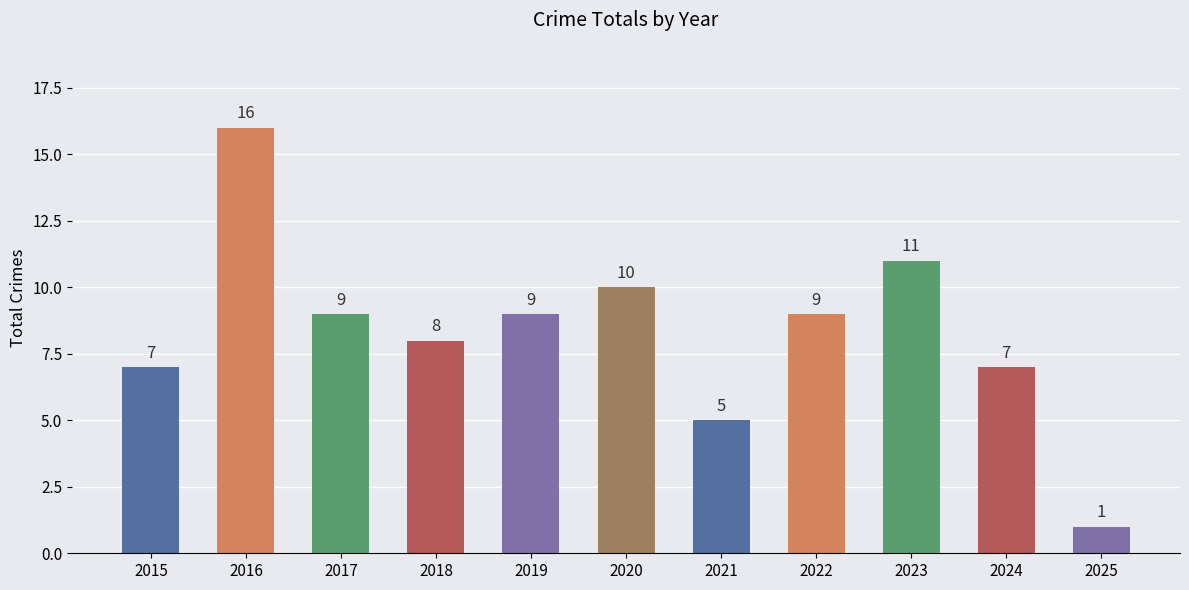

What is the maximum value shown in the chart?

16